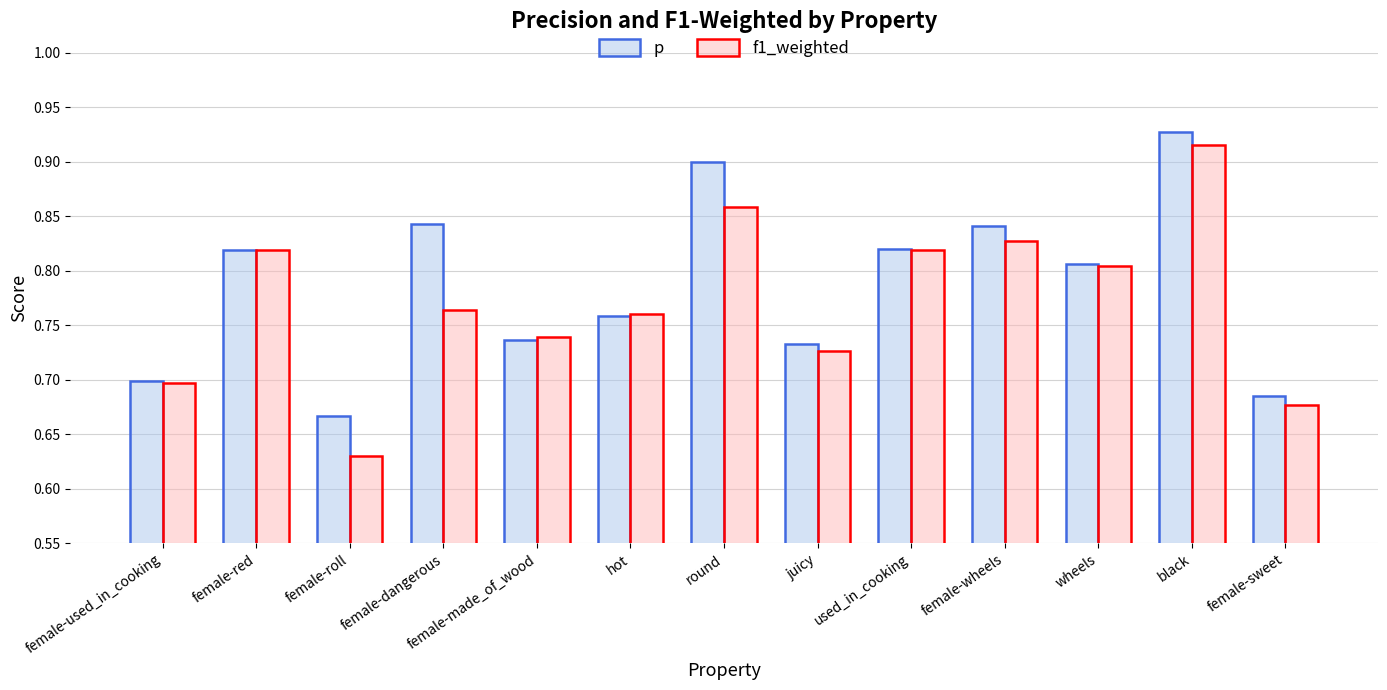

What is the label of the 13th bar from the right?

female-used_in_cooking